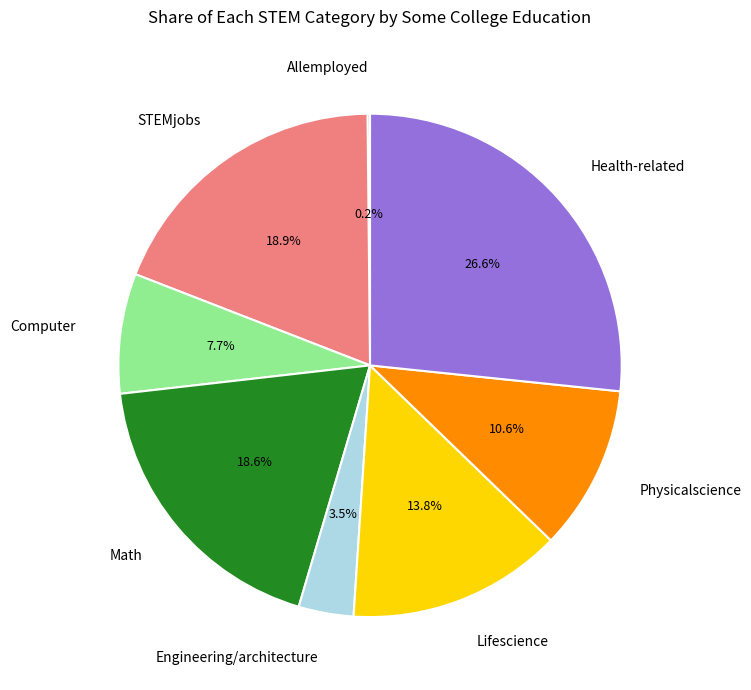

To the nearest percent, what percentage of the pie is Health-related?

27%